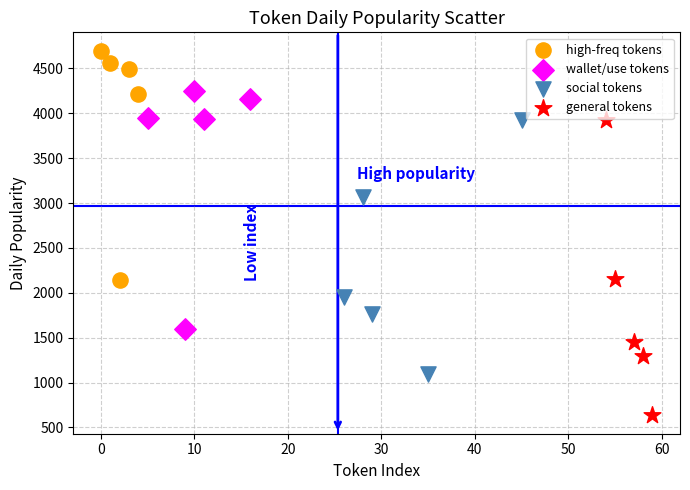

Which series has the largest Y range (max minus min)?

general tokens